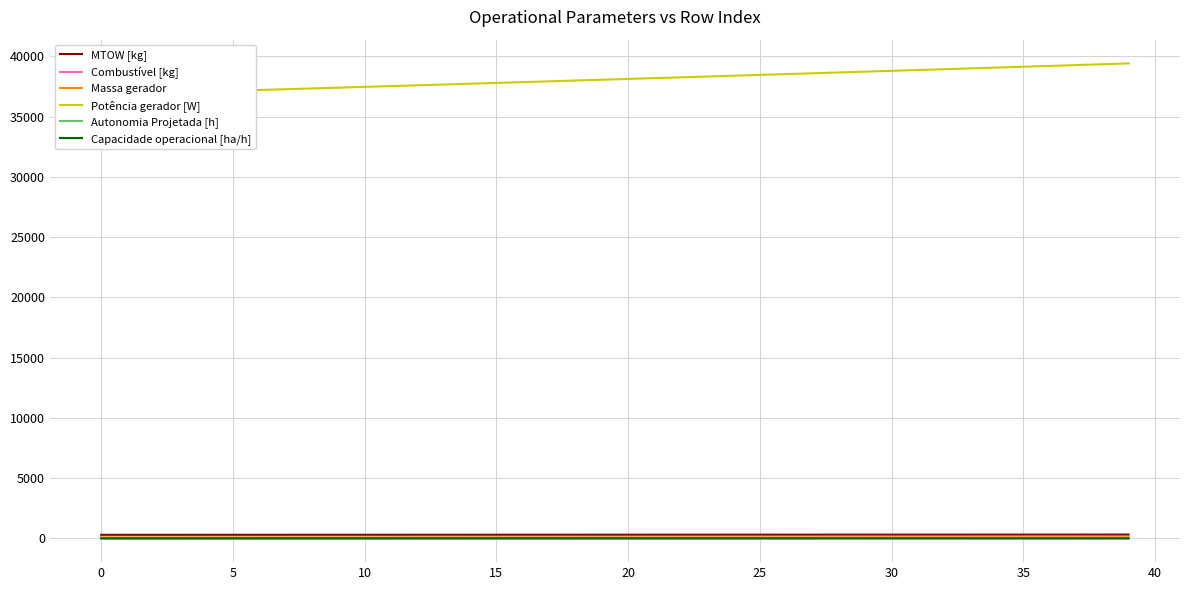

Reading left to right, what are all the values shown in this chart?

MTOW [kg]: 296.6	297.2	297.7	298.2	298.7	299.3	299.8	300.3	300.8	301.4	301.9	302.4	303.0	303.5	304.0	304.6	305.1	305.6	306.2	306.7	307.2	307.8	308.3	308.9	309.4	309.9	310.5	311.0	311.6	312.1	312.7	313.2	313.8	314.3	314.9	315.4	316.0	316.6	317.1	317.7
Combustível [kg]: 1.0	1.2	1.5	1.8	2.0	2.2	2.5	2.8	3.0	3.2	3.5	3.8	4.0	4.2	4.5	4.8	5.0	5.2	5.5	5.8	6.0	6.2	6.5	6.8	7.0	7.2	7.5	7.8	8.0	8.2	8.5	8.8	9.0	9.2	9.5	9.8	10.0	10.2	10.5	10.8
Massa gerador: 83.8	84.1	84.4	84.7	84.9	85.2	85.5	85.7	86.0	86.3	86.6	86.9	87.1	87.4	87.7	88.0	88.3	88.6	88.8	89.1	89.4	89.7	90.0	90.3	90.6	90.9	91.2	91.5	91.8	92.1	92.4	92.7	93.0	93.3	93.6	93.9	94.2	94.5	94.8	95.1
Potência gerador [W]: 36821.5	36885.7	36950.0	37014.4	37078.9	37143.5	37208.4	37273.3	37338.3	37403.4	37468.6	37533.9	37599.4	37665.0	37730.7	37796.5	37862.4	37928.5	37994.7	38061.0	38127.5	38194.1	38260.7	38327.6	38394.5	38461.6	38528.8	38596.2	38663.6	38731.3	38799.1	38867.0	38935.0	39003.1	39071.4	39139.8	39208.3	39277.0	39345.9	39414.8
Autonomia Projetada [h]: 0.1	0.1	0.1	0.1	0.1	0.1	0.1	0.2	0.2	0.2	0.2	0.2	0.2	0.2	0.3	0.3	0.3	0.3	0.3	0.3	0.3	0.4	0.4	0.4	0.4	0.4	0.4	0.4	0.5	0.5	0.5	0.5	0.5	0.5	0.5	0.6	0.6	0.6	0.6	0.6
Capacidade operacional [ha/h]: 2.1	2.6	2.9	3.2	3.4	3.6	3.8	3.9	4.0	4.1	4.2	4.3	4.3	4.4	4.4	4.5	4.5	4.6	4.6	4.6	4.7	4.7	4.7	4.7	4.8	4.8	4.8	4.8	4.9	4.9	4.9	4.9	4.9	4.9	4.9	4.9	5.0	5.0	5.0	5.0